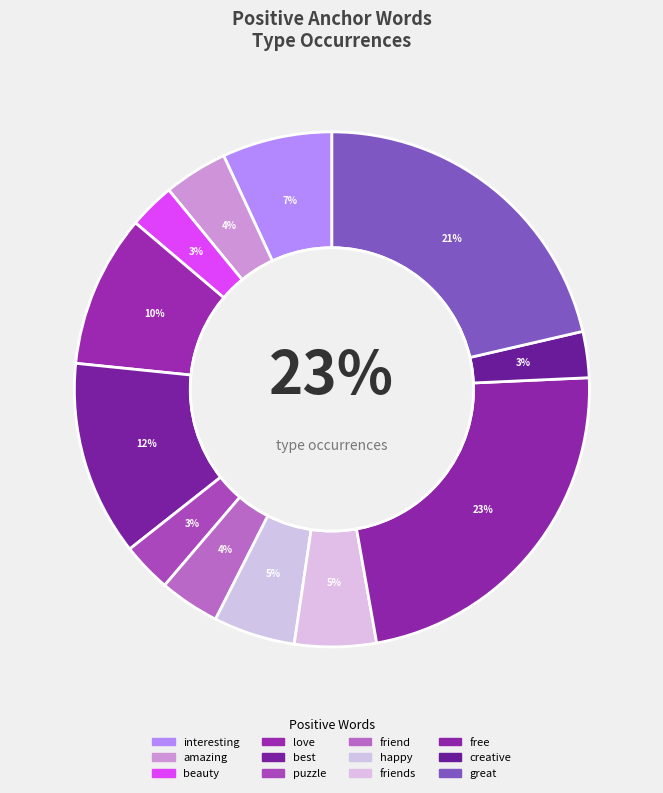

To the nearest percent, what is the difference between the largest and smallest slice percentages?

20%